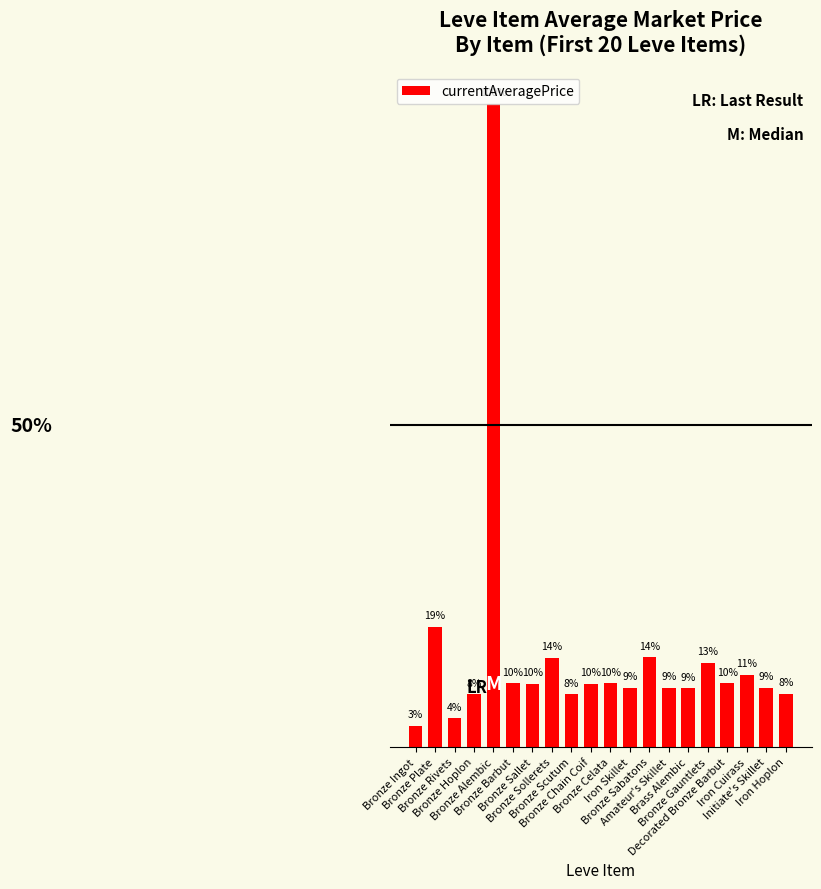

The chart shows a value of 2553.4 at Bronze Plate. True or false?

False